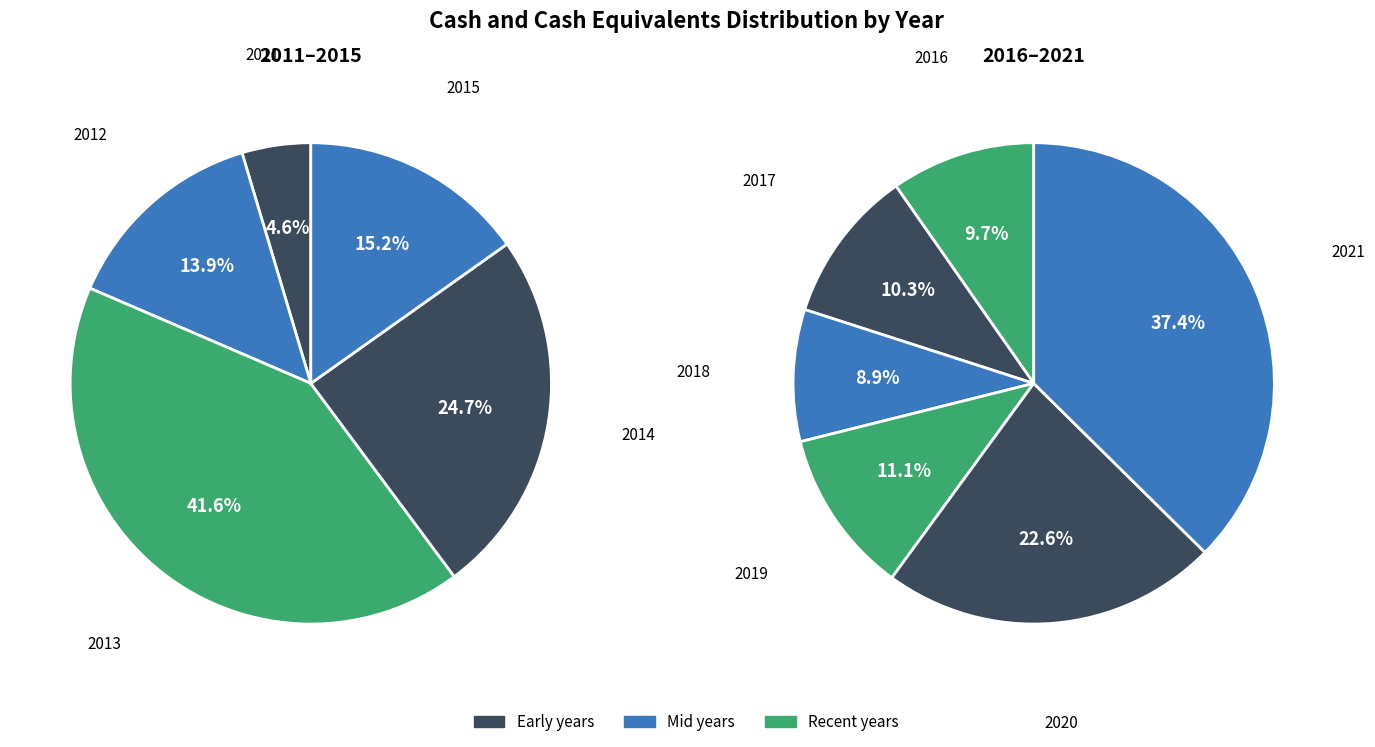

How many segments does this pie chart have?

11